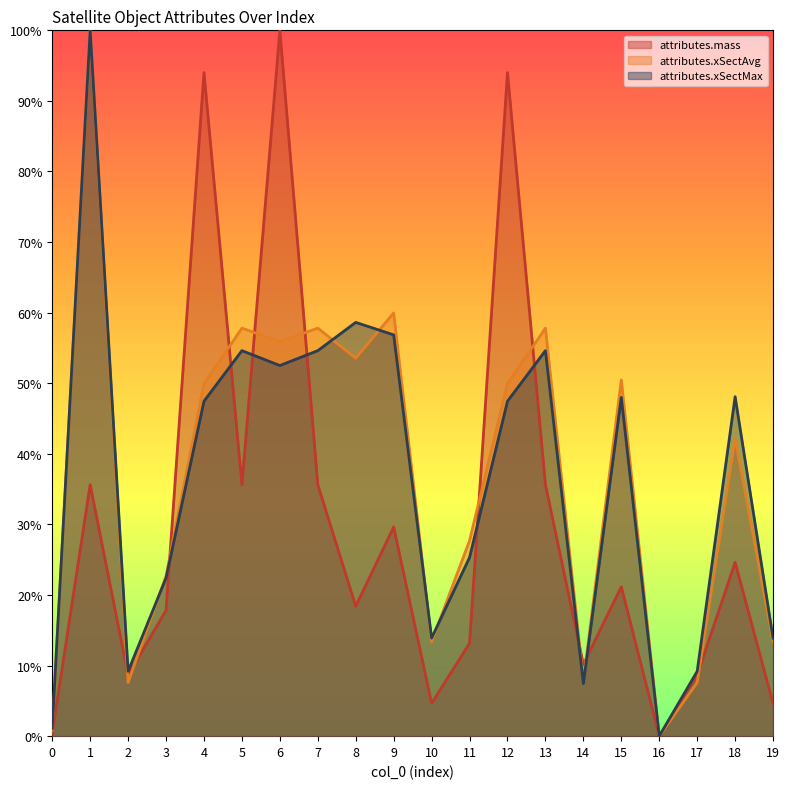

True or false: attributes.xSectAvg has a value of 0.1 at 10.

True